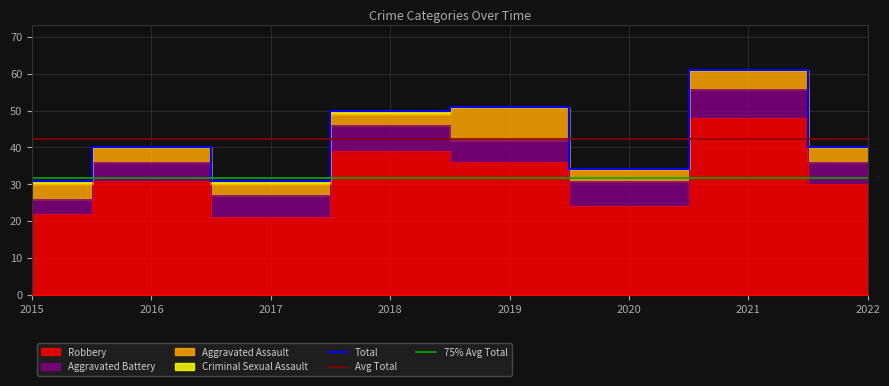

True or false: Total has a value of 34 at 2020.

True